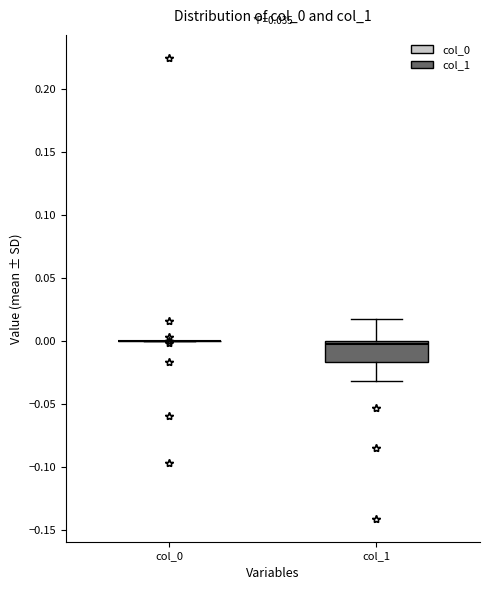

Where does the lower whisker of the box for col_1 end on the y-axis? The values are not printed on the chart, so give them approximately, as read against the axis.

-0.030